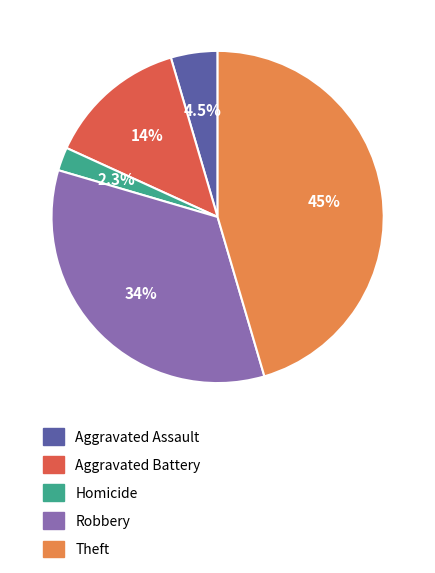

Does any single category account for the majority?

No